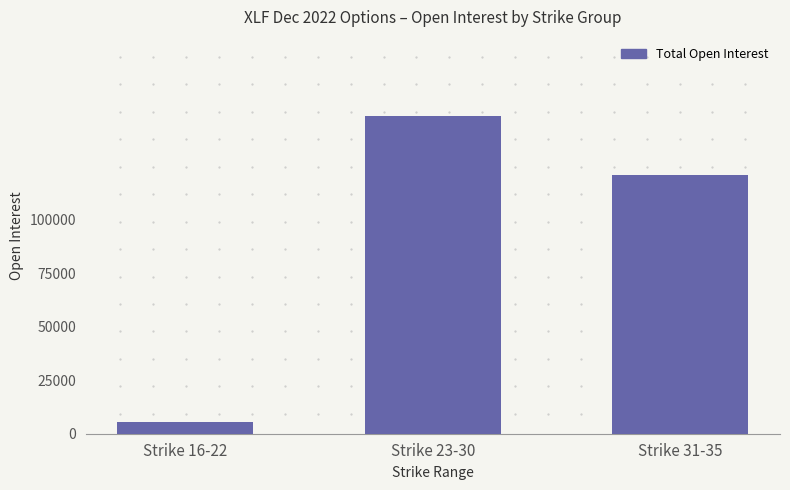

What is the change in value from Strike 16-22 to Strike 23-30?

+143073